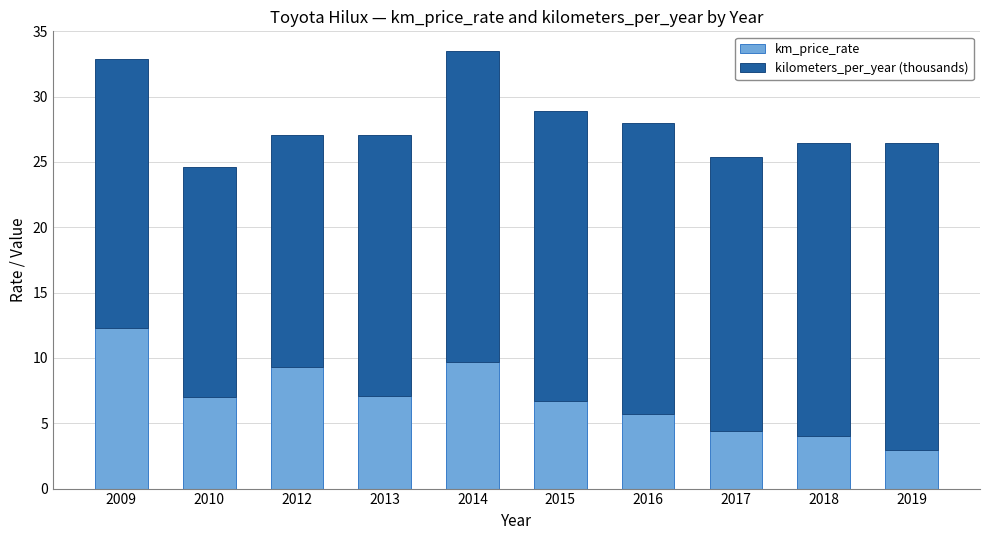

What is the value of the km_price_rate bar at the 5th from the left?

9.7